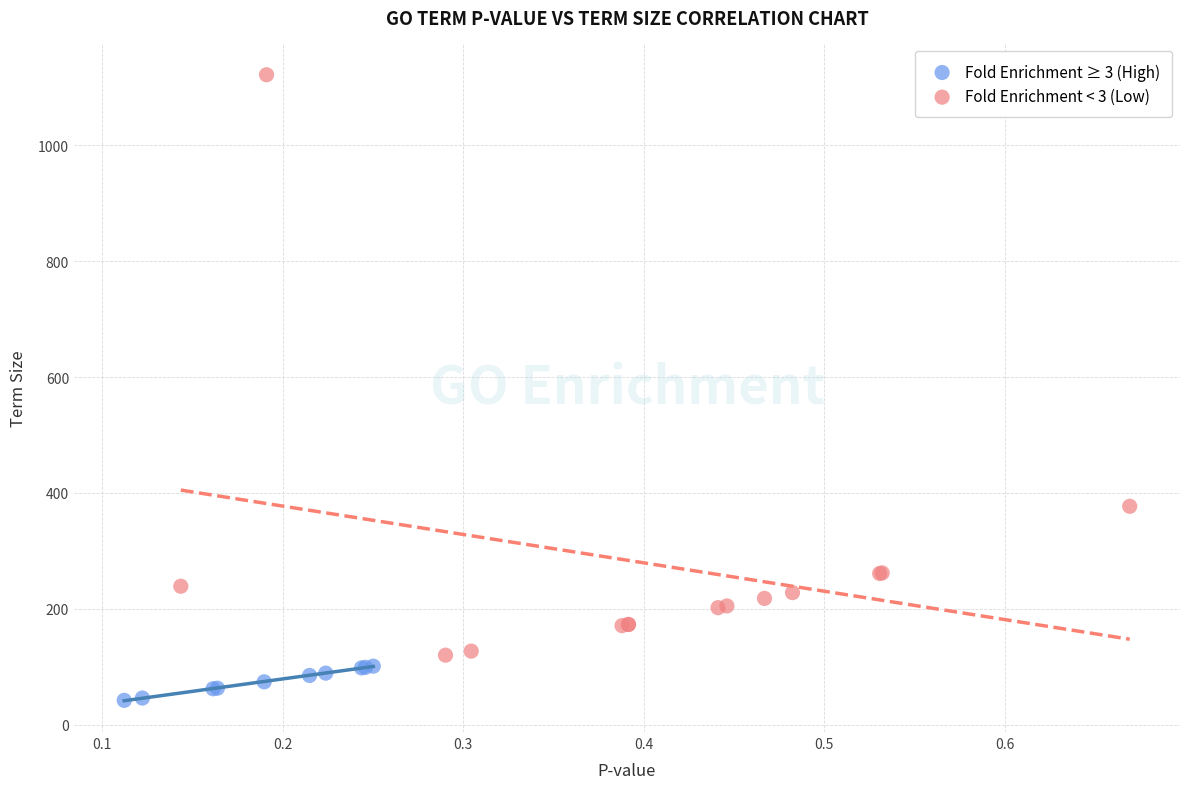

Which series contains the lowest Y value?

Fold Enrichment ≥ 3 (High)